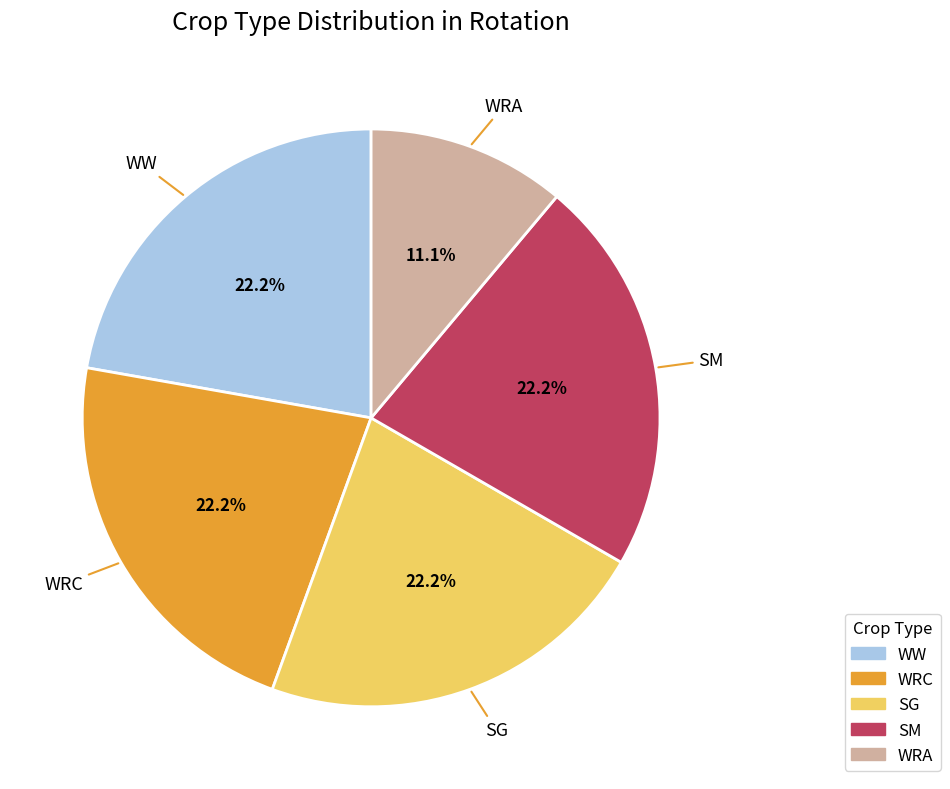

Count the number of slices in the pie.

5